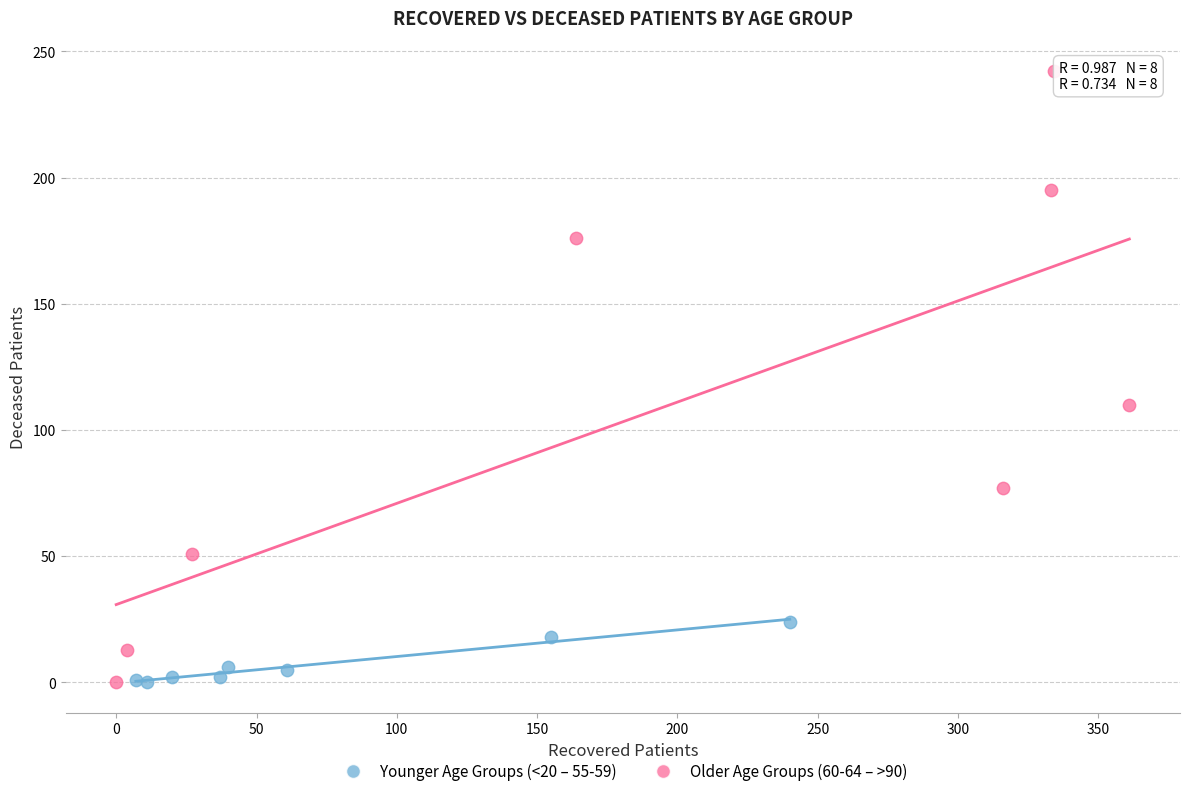

Which series has the largest Y range (max minus min)?

Older Age Groups (60-64 – >90)